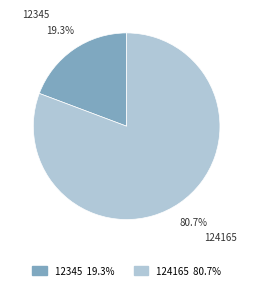

Approximately how many times larger is the value at 124165 compared to 12345?

4.2